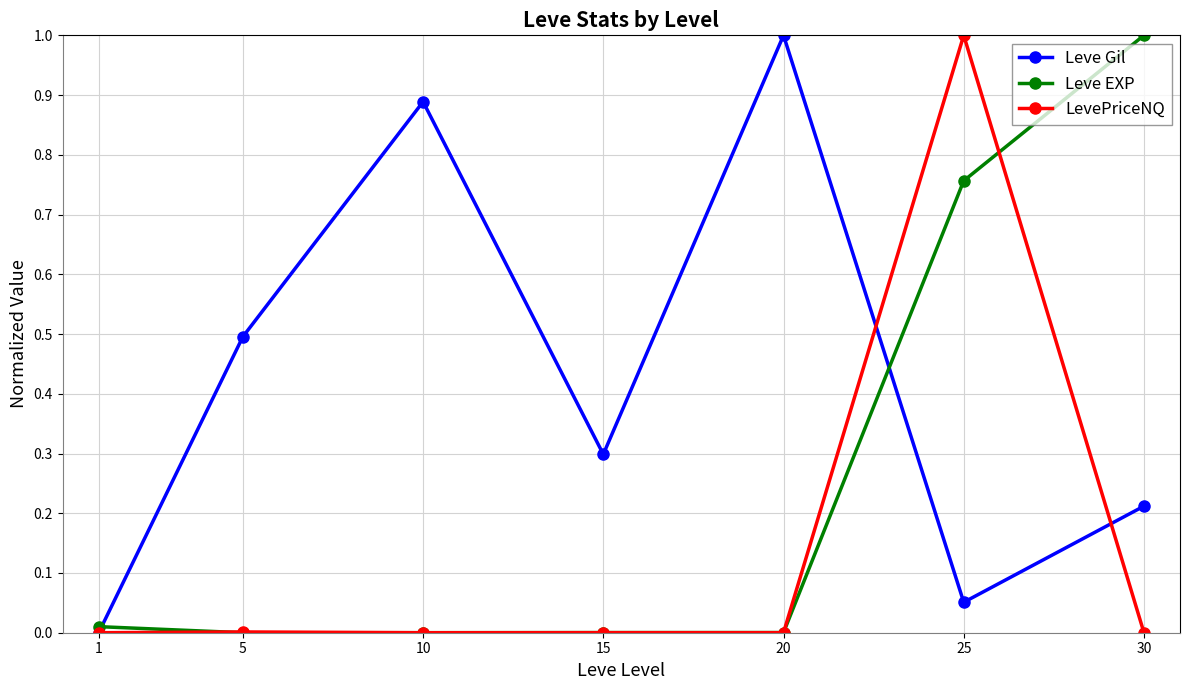

How many categories are shown in the chart?

7